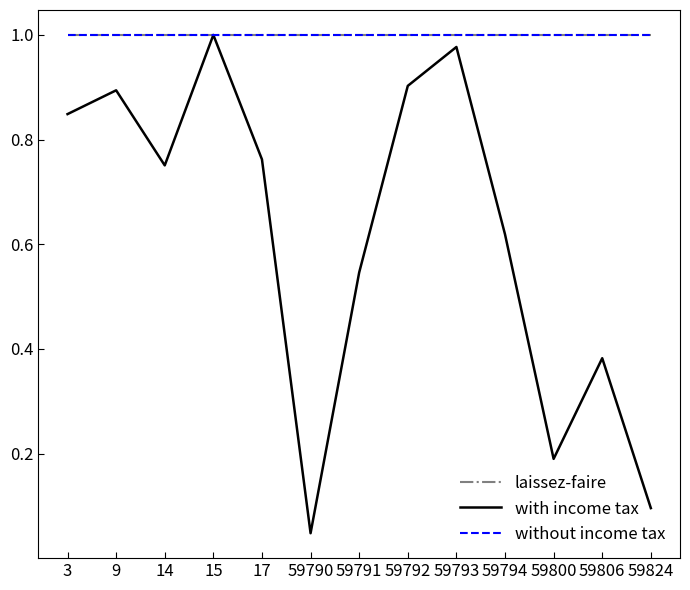

Is this an area chart (filled region under the line)?

No